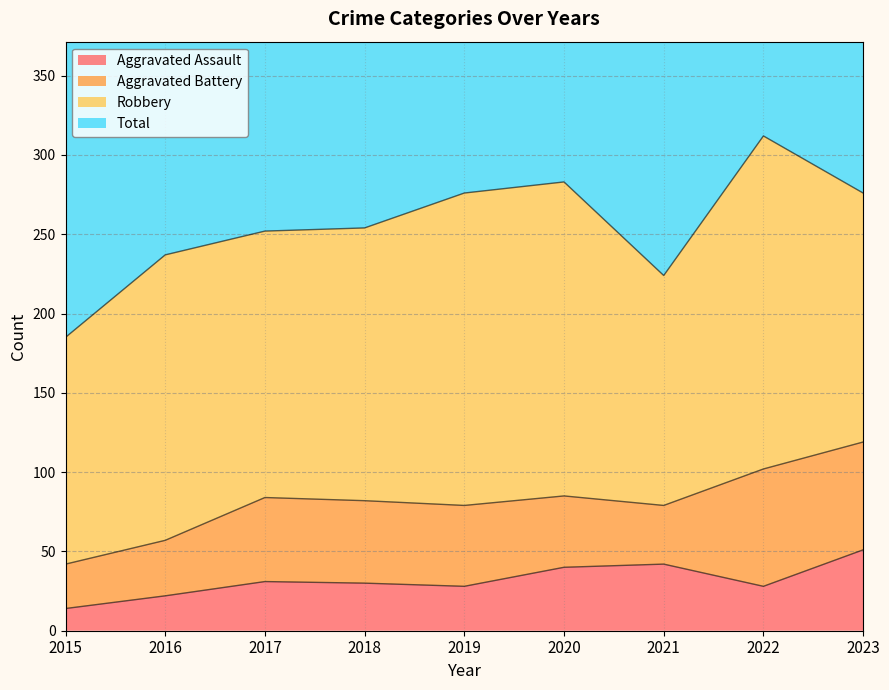

What is the value of the Aggravated Assault point at the 6th from the left?

40